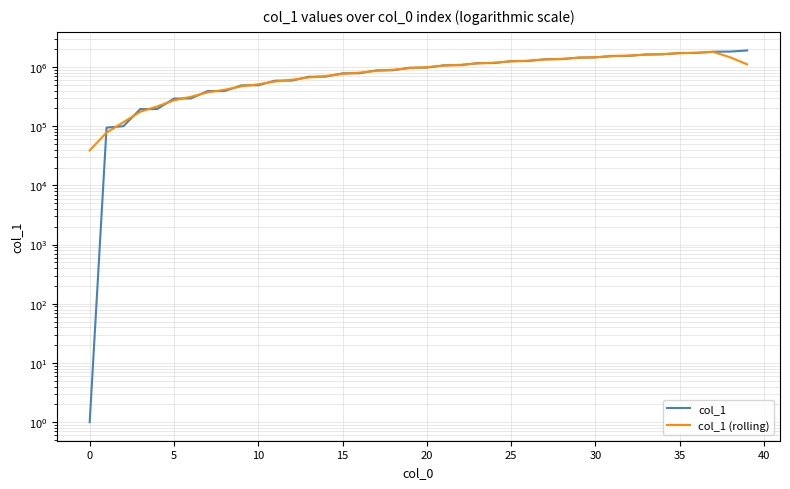

Between 18 and 37, which series saw the biggest shift?

col_1